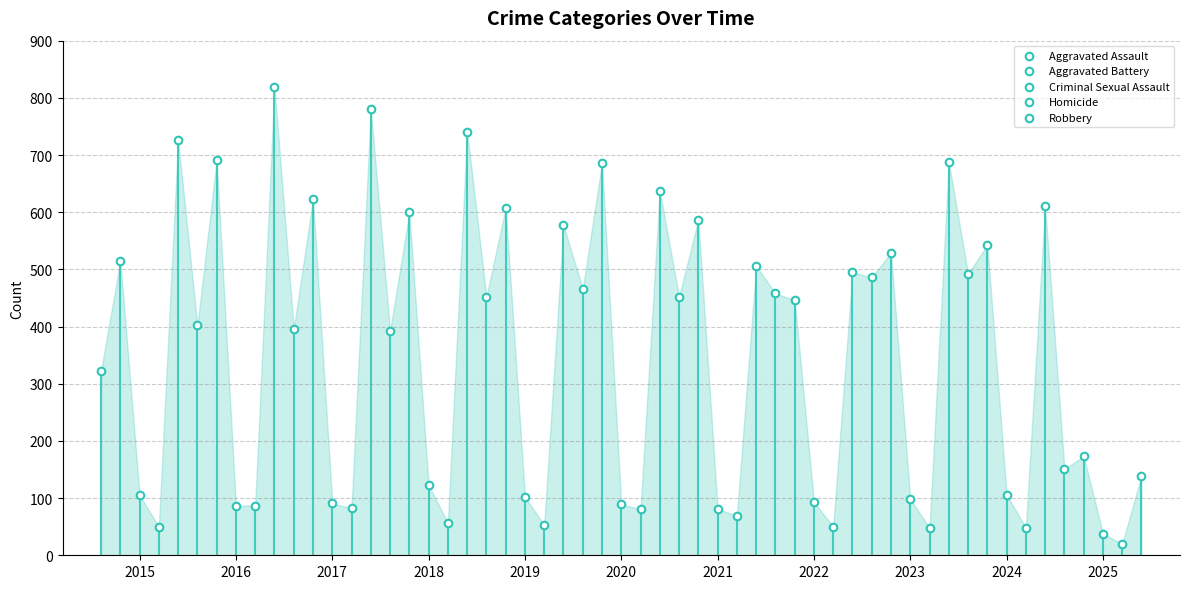

Which series reaches the minimum Y coordinate?

Homicide